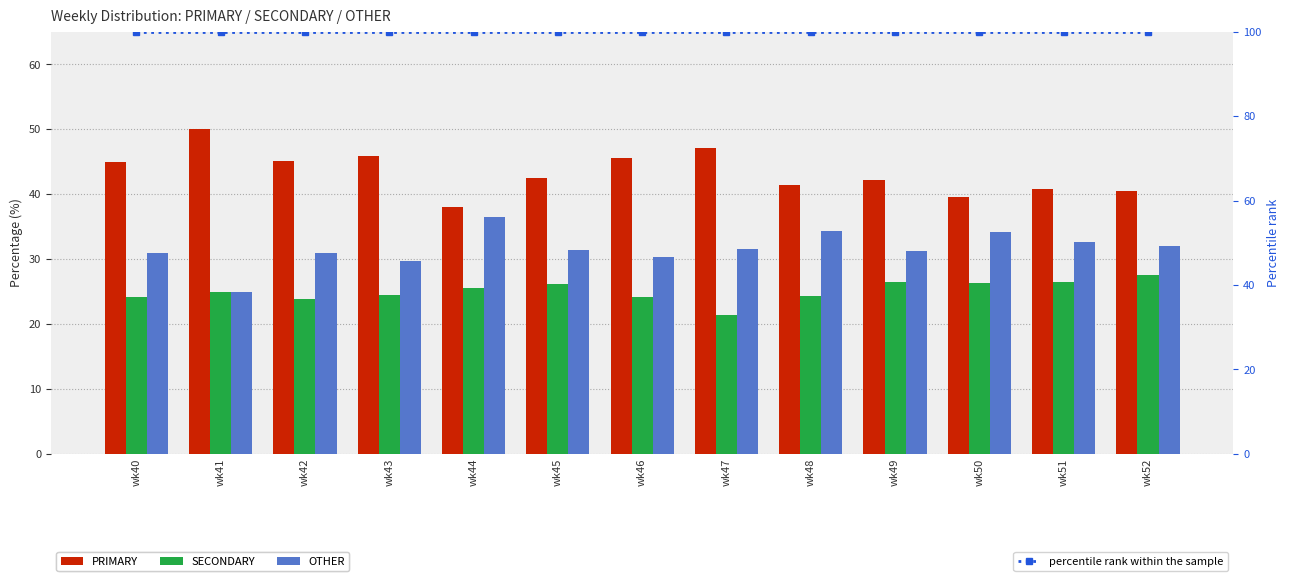

How many series are shown in this chart?

4